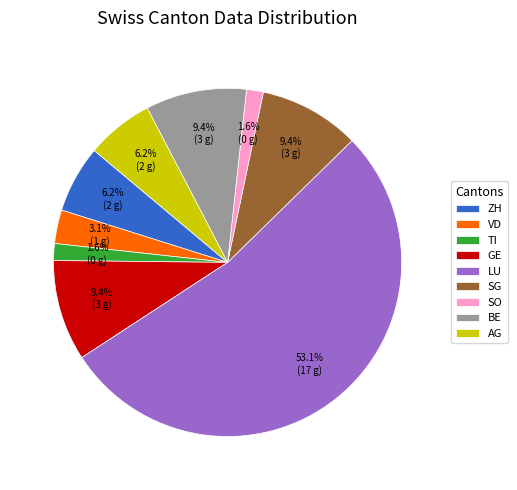

Count the number of slices in the pie.

9